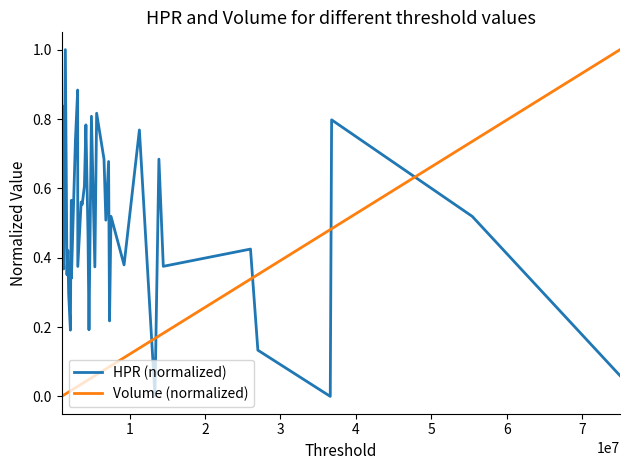

What is the difference between the maximum and minimum values in the Volume (normalized) series?

1.0